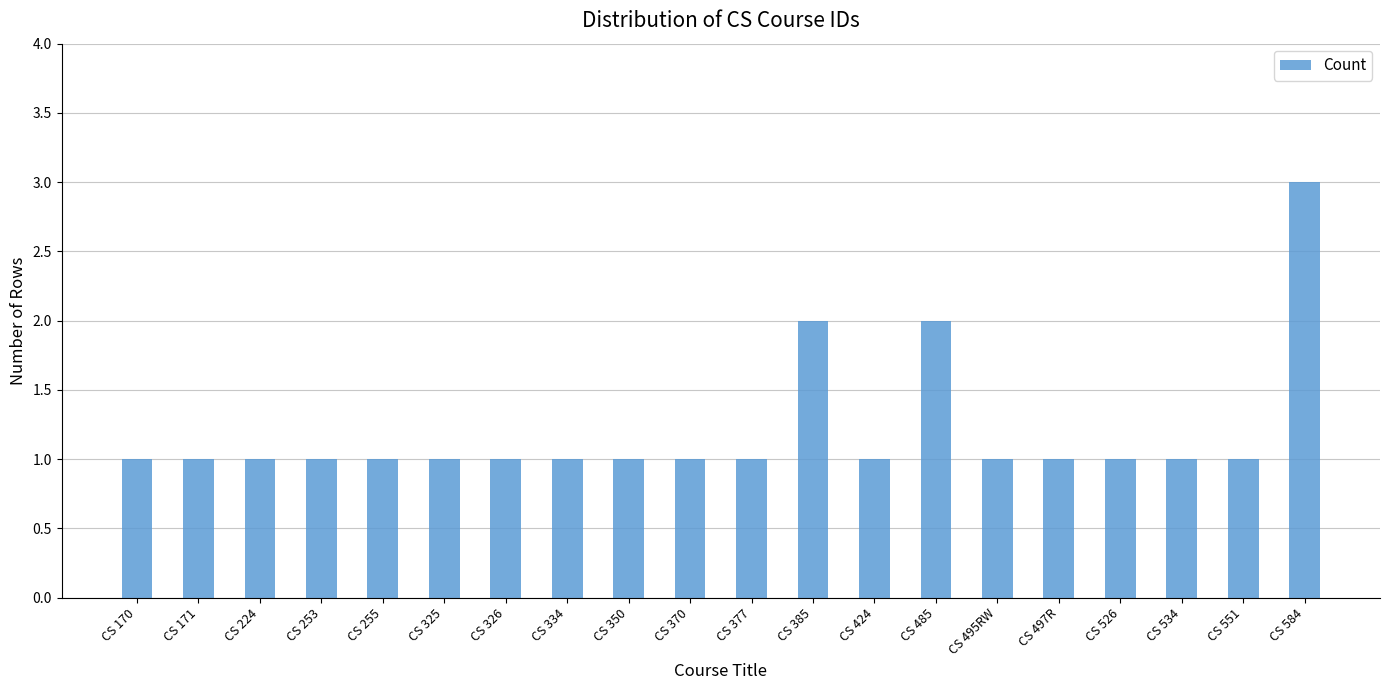

Approximately how many times larger is the value at CS 497R compared to CS 334?

1.0